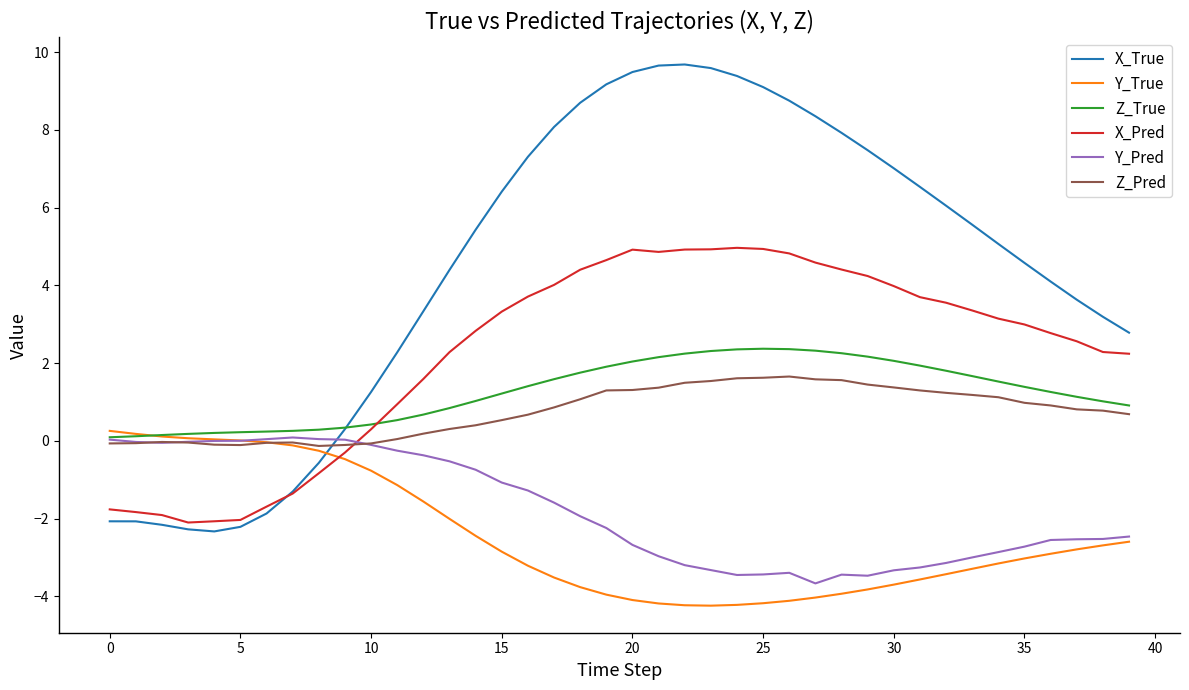

What is the smallest value displayed?

-4.2